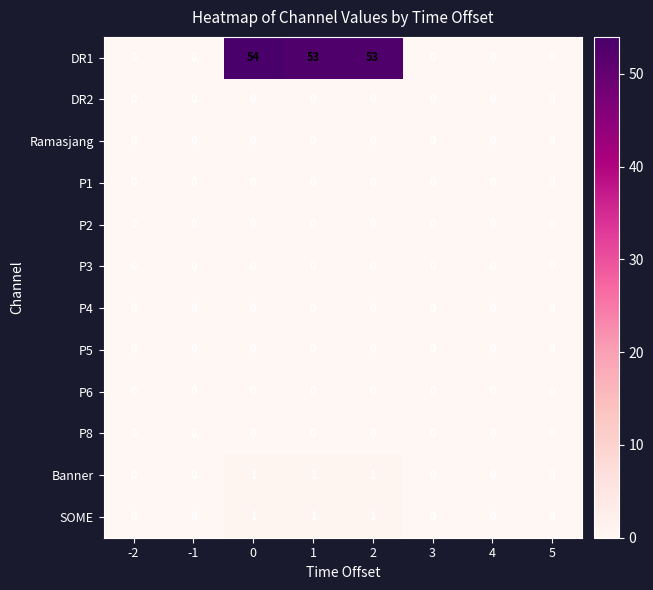

What is the greatest value displayed?

54